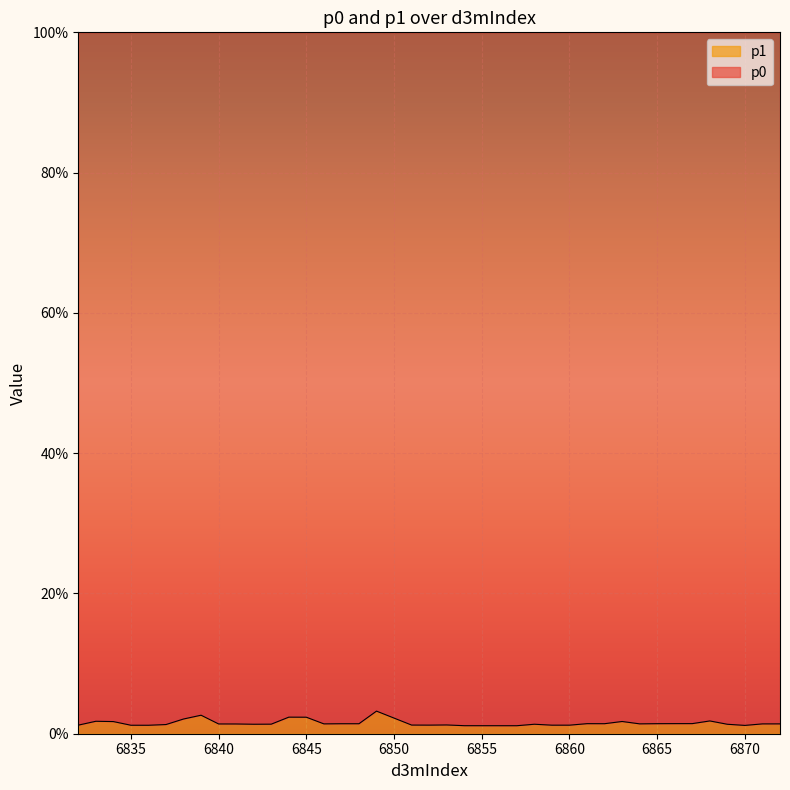

The value at 6842 is 0.0. True or false?

False